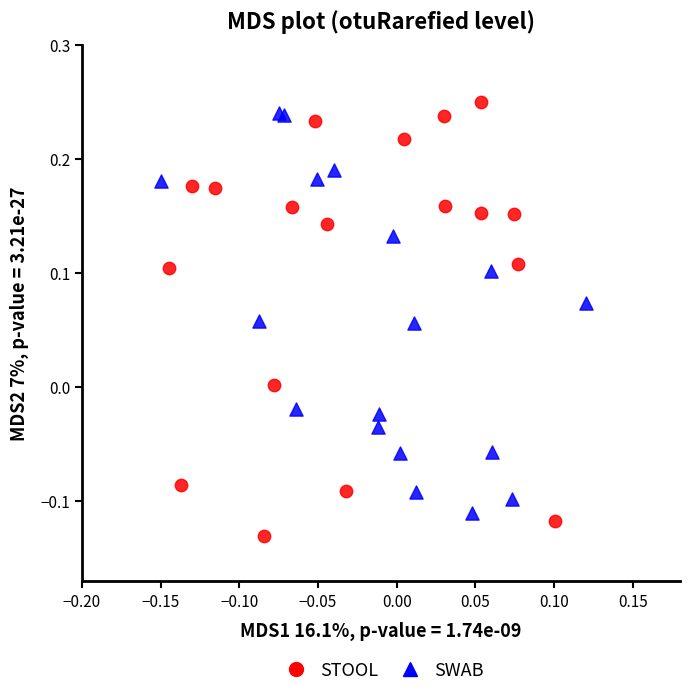

Which series contains the lowest Y value?

STOOL